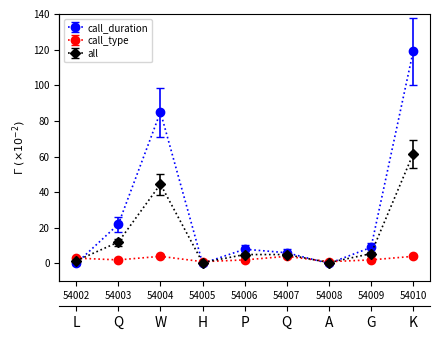

Is it true that call_duration equals 0.0 at 54008?

True